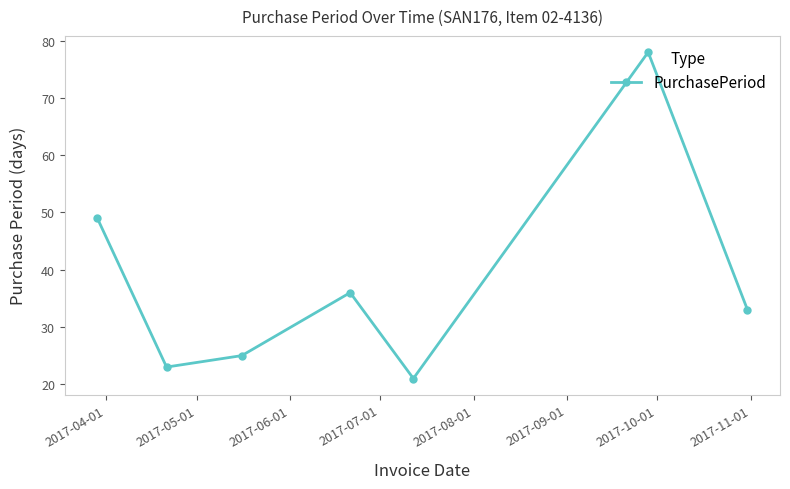

How many points are higher than both their immediate neighbors (excluding endpoints)?

2